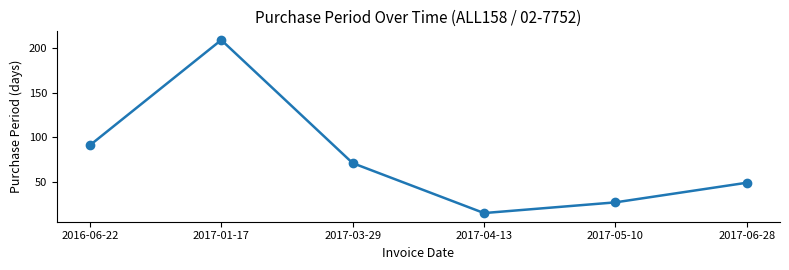

How many points are higher than both their immediate neighbors (excluding endpoints)?

1